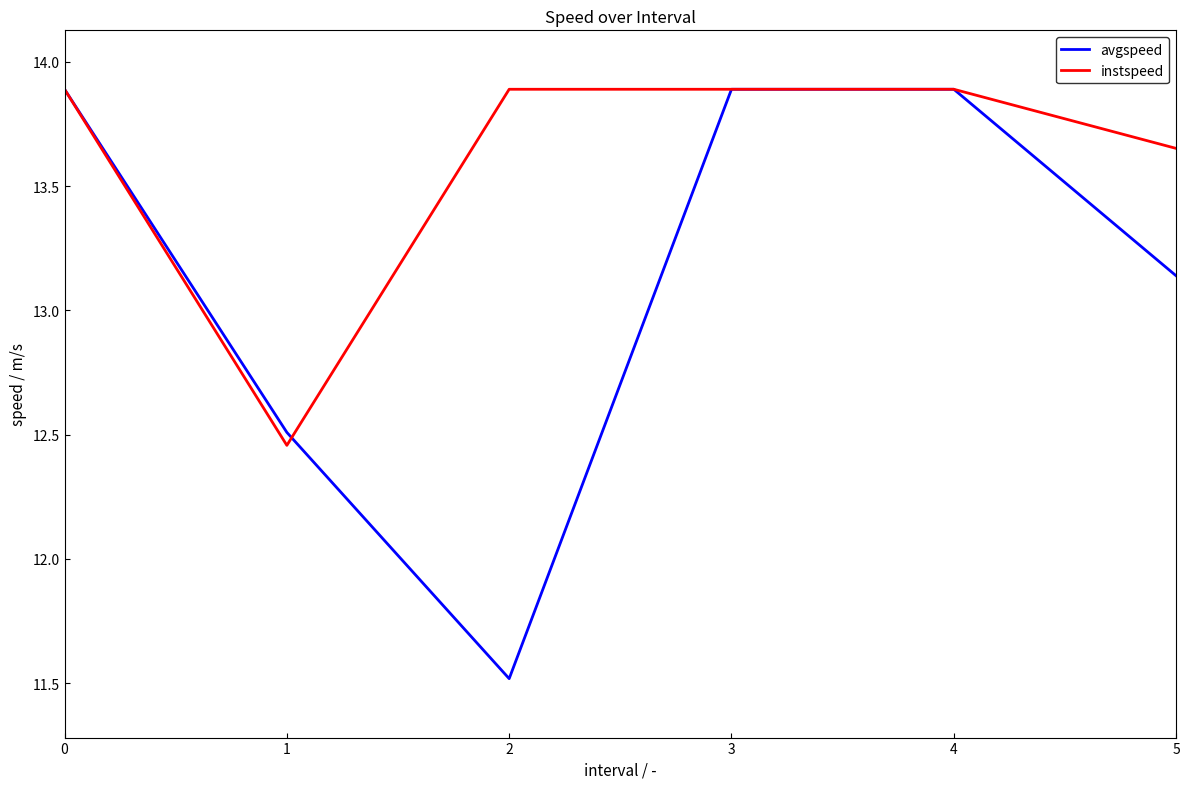

What is the maximum value for instspeed?

13.9